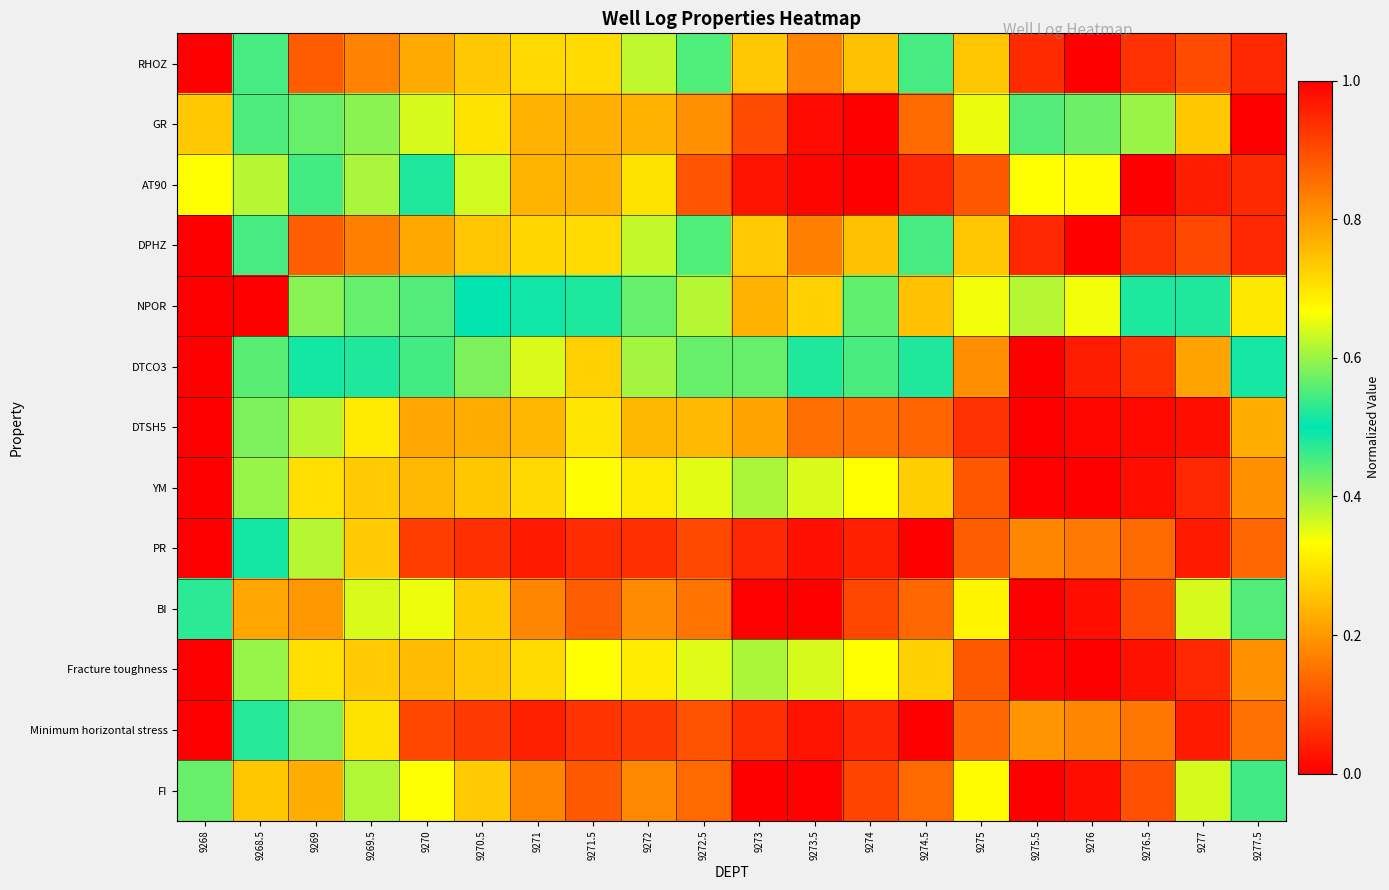

At which category is the sum across all series the highest?

9277.5